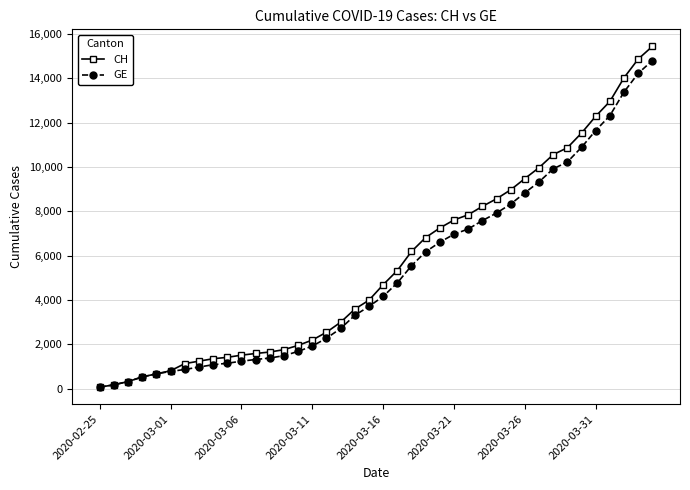

At how many categories does at least one series exceed 12110?

5